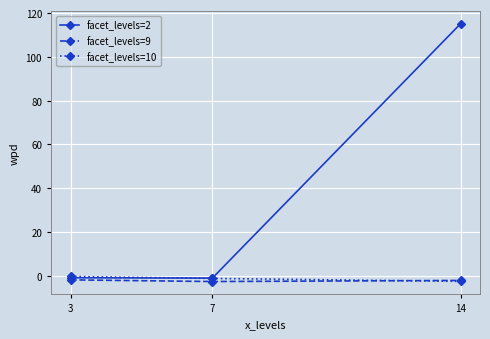

What is the lowest value of the facet_levels=2 series?

-1.1